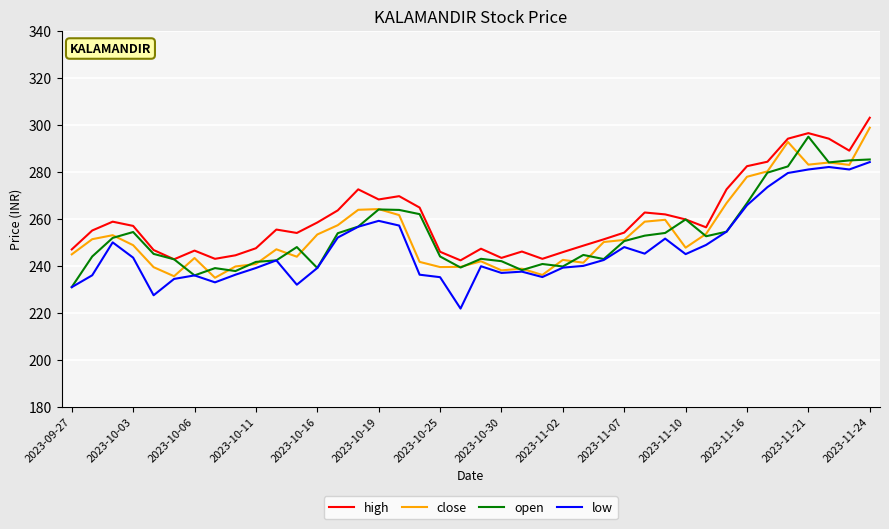

List the series in order of their peak value, highest first.

high, close, open, low